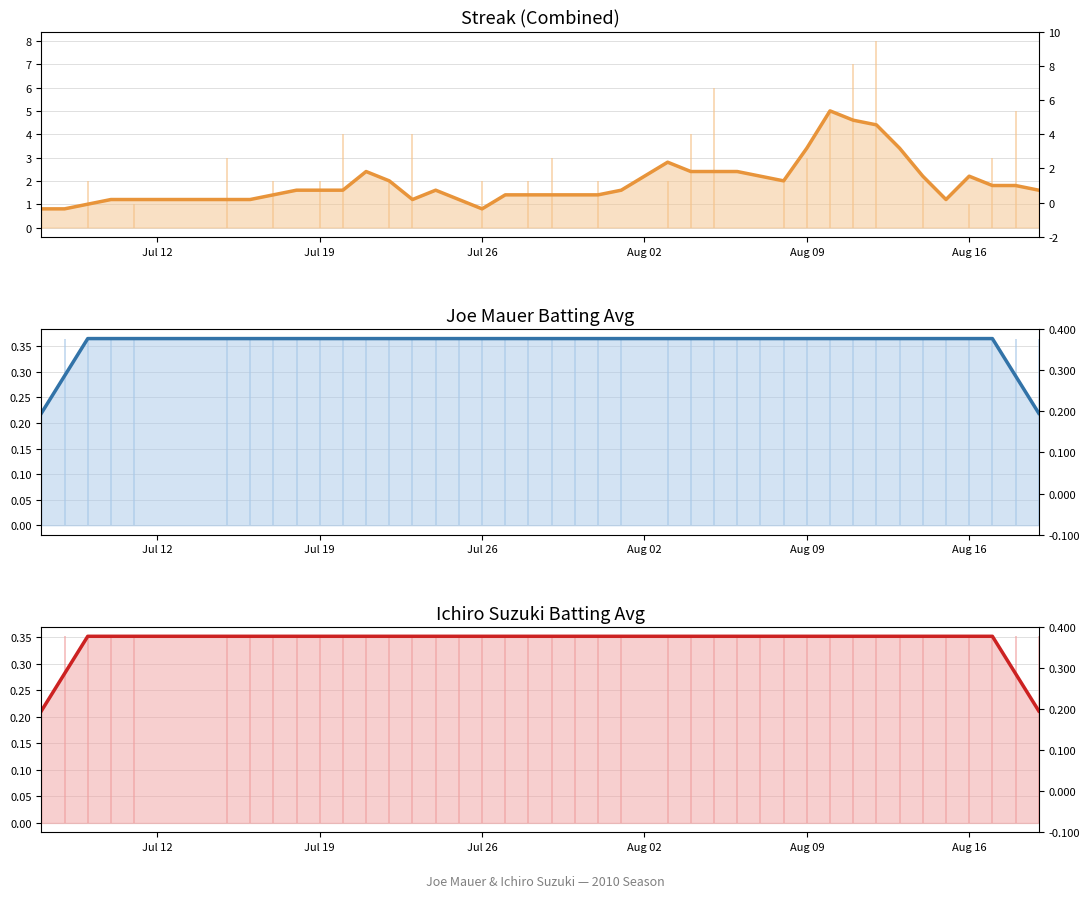

Does the chart display data point markers on the line(s)?

No